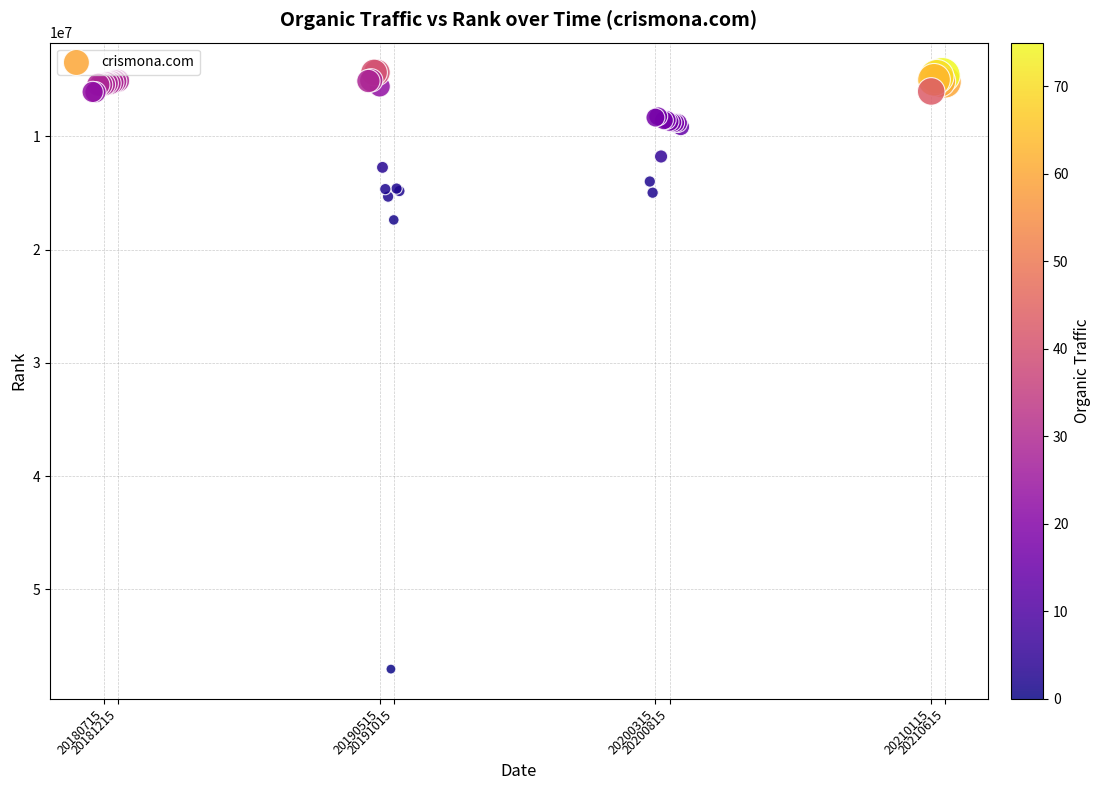

What Y value in the scatter plot is closest to 30696351?

17370028